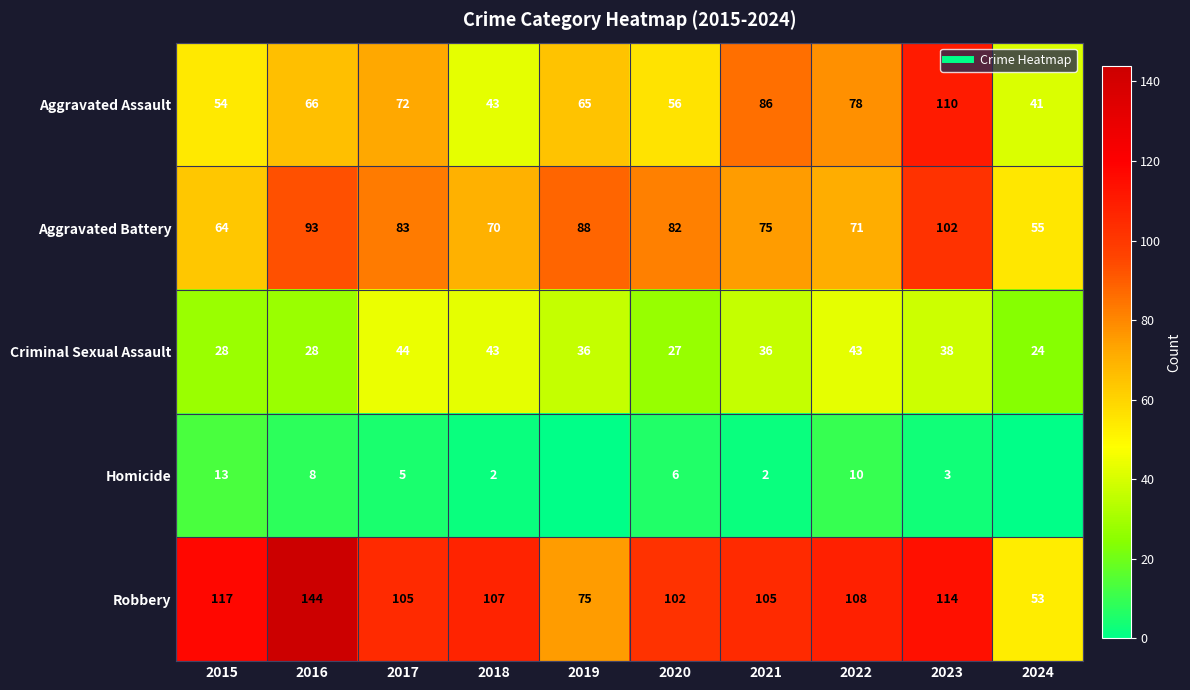

Rank the categories by Robbery value from highest to lowest.

2016, 2015, 2023, 2022, 2018, 2017, 2021, 2020, 2019, 2024